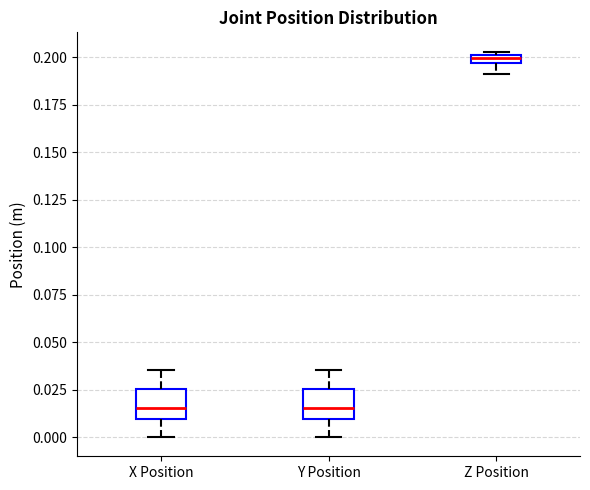

Where is the lower edge of the box for Z Position on the y-axis? The values are not printed on the chart, so give them approximately, as read against the axis.

0.195